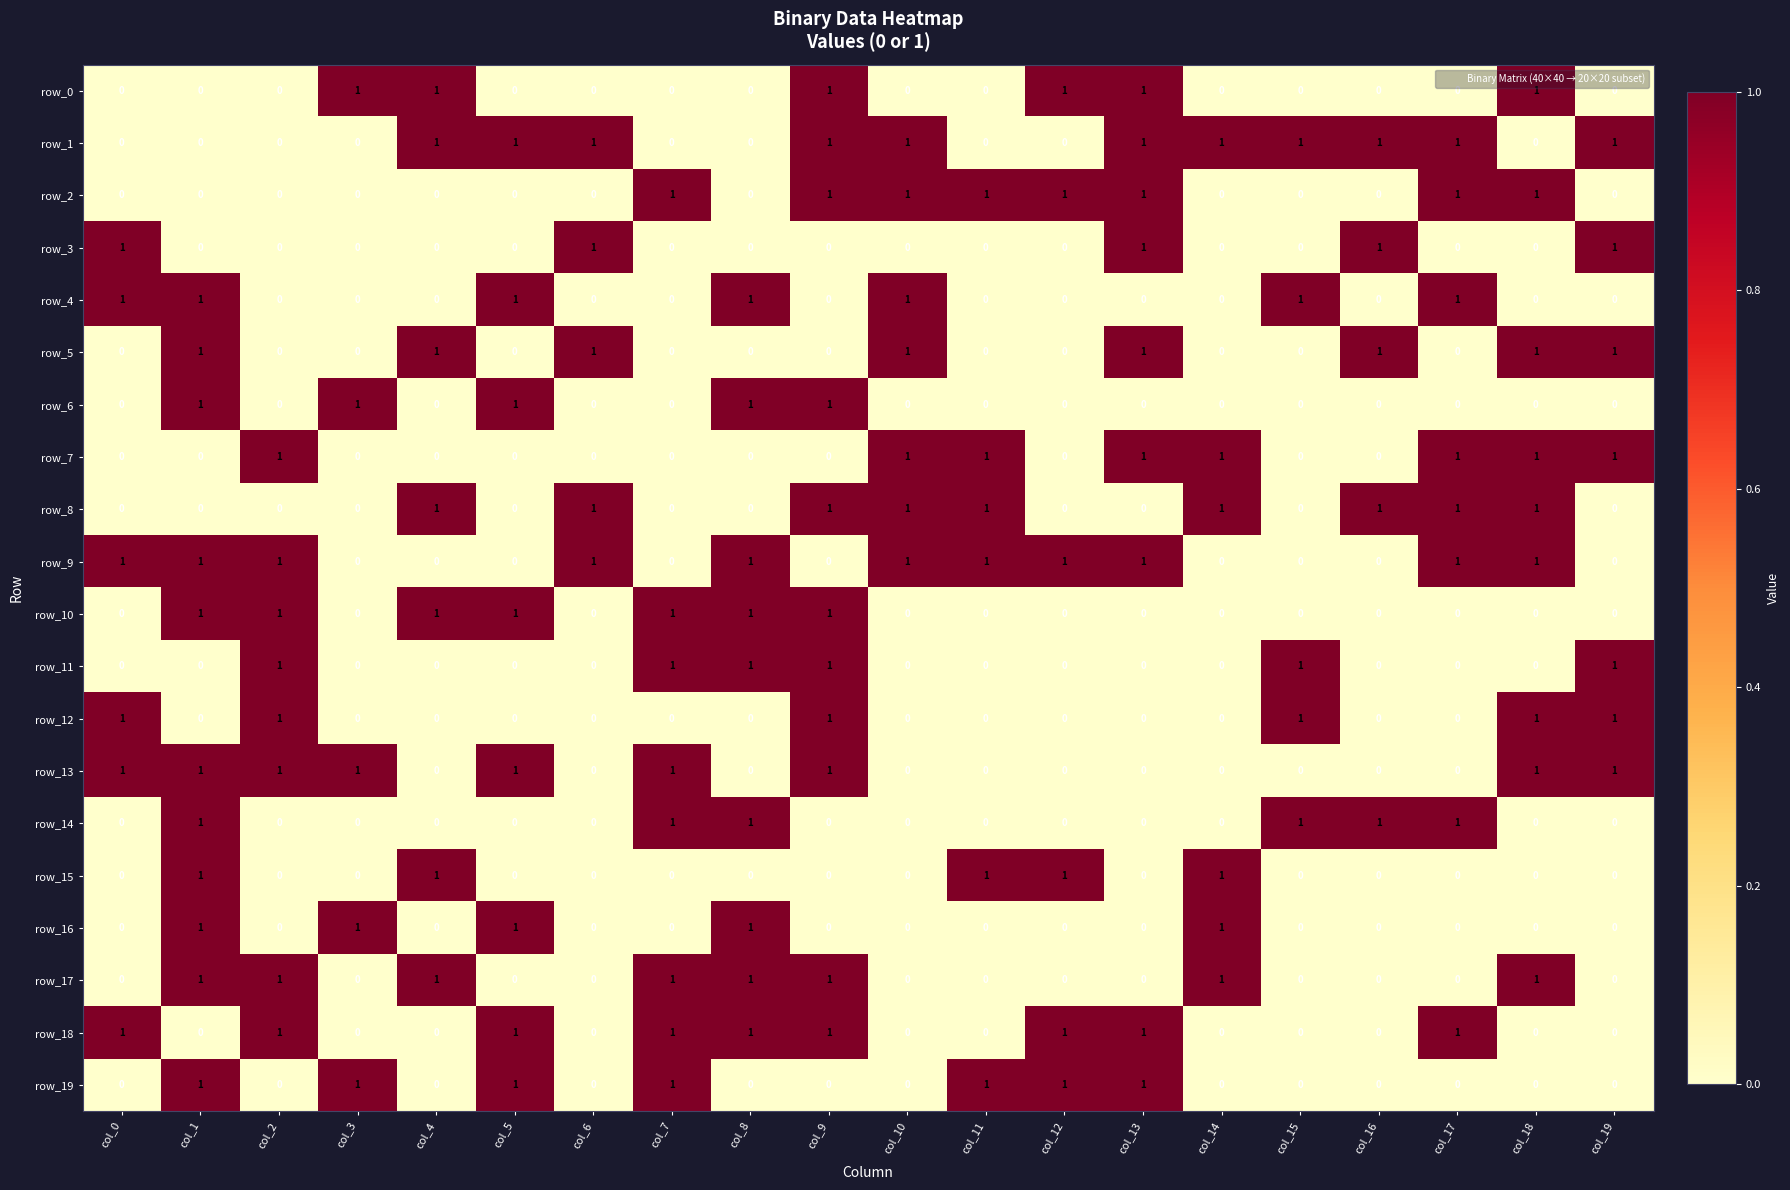

At how many categories does at least one series exceed 0?

20